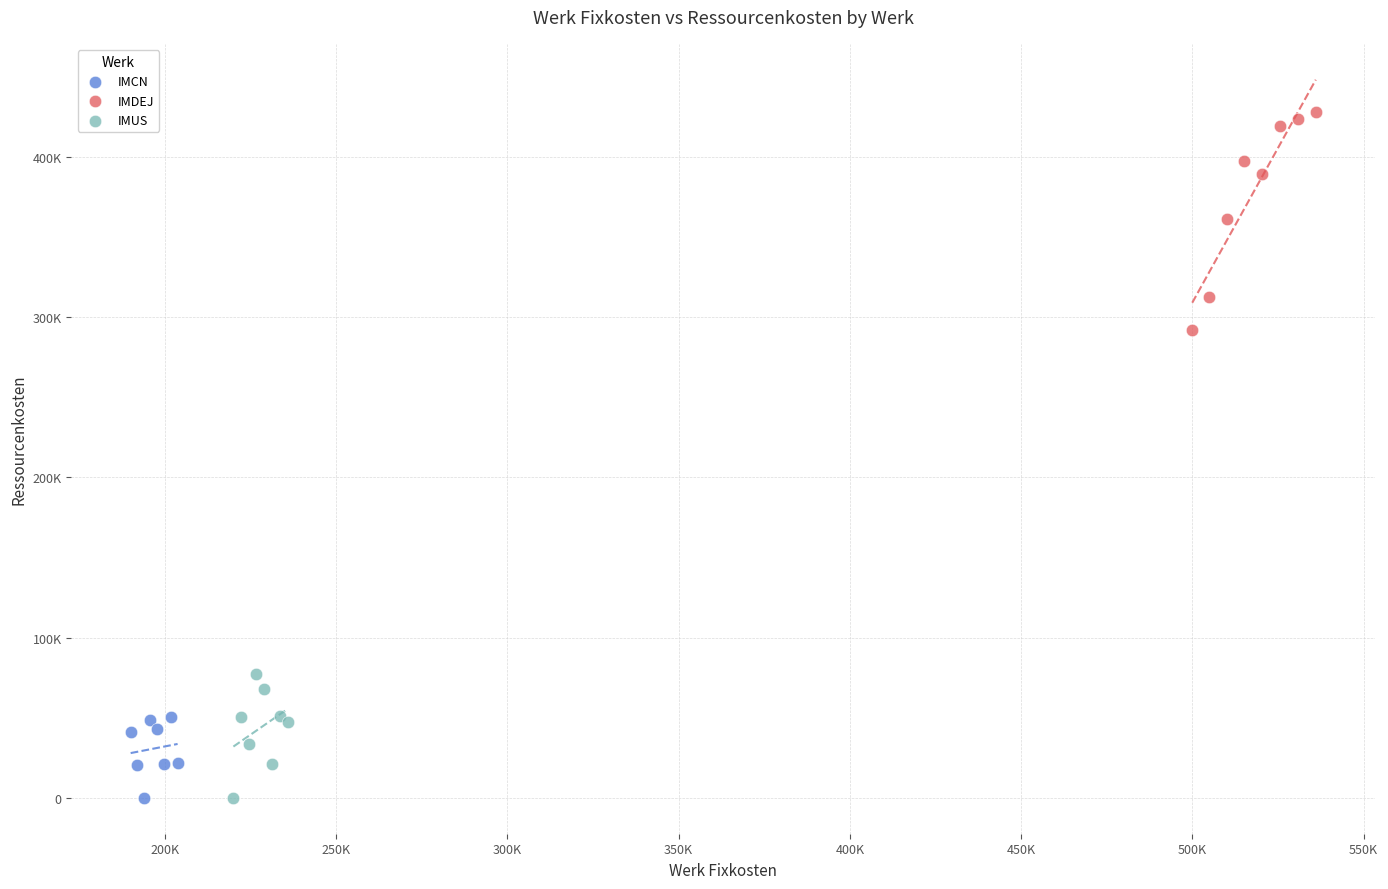

What are all the series names shown in the legend?

IMCN, IMDEJ, IMUS